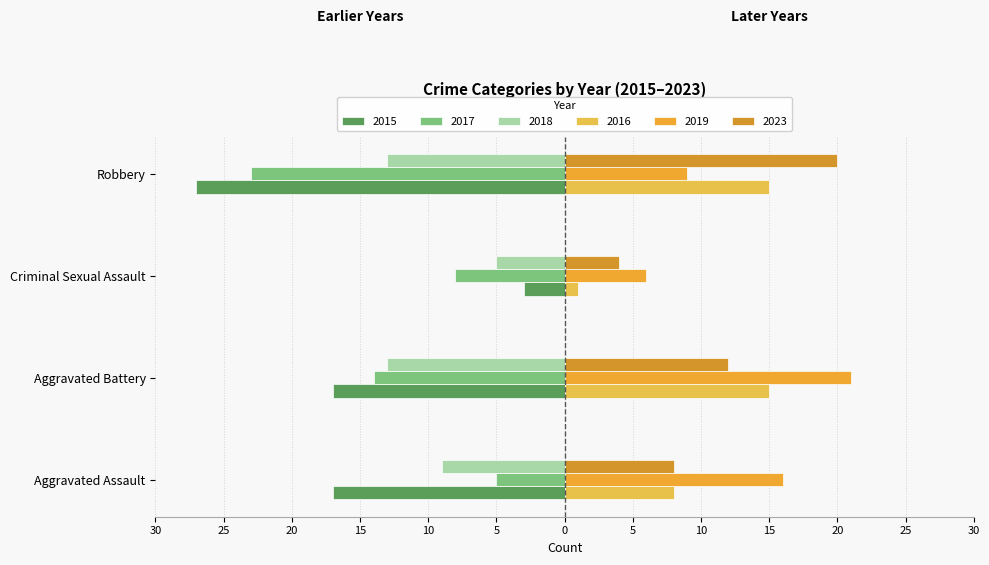

At which label does 2015 reach its minimum?

Robbery